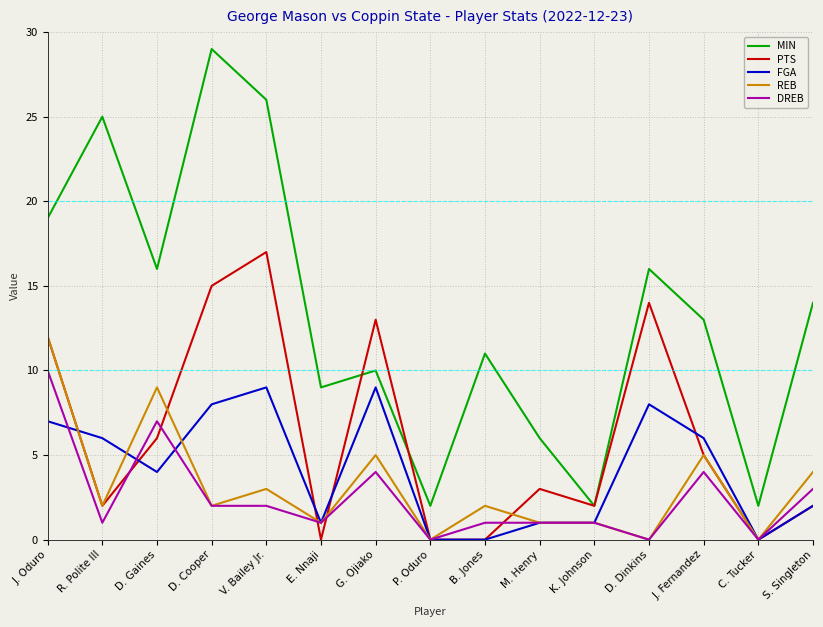

What position from the left is D. Gaines?

3